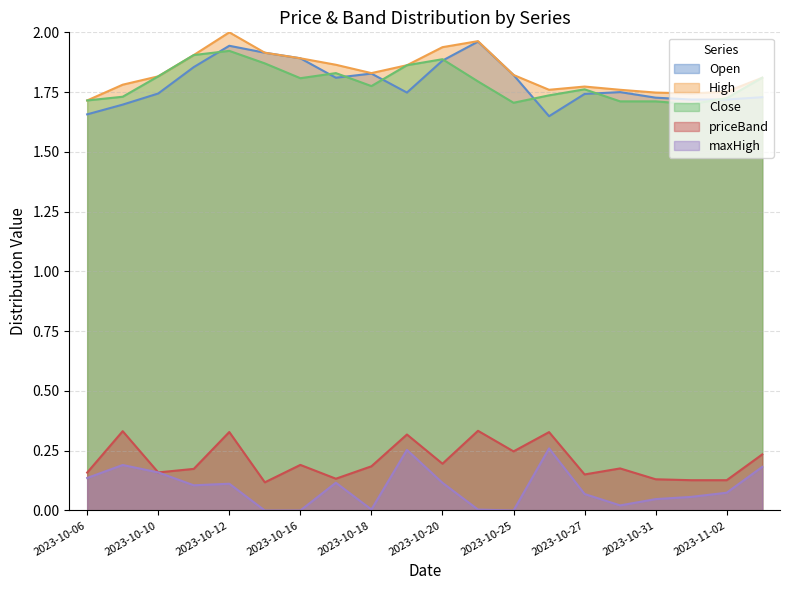

True or false: High and Close intersect in this chart.

False